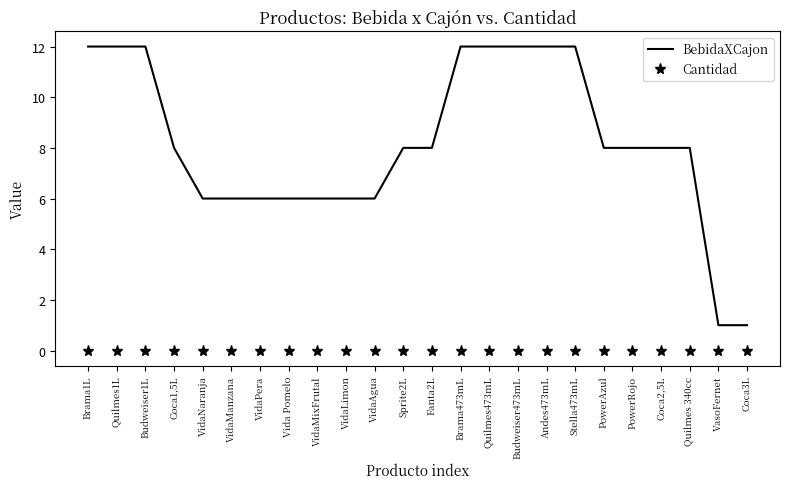

The BebidaXCajon series shows 8 at Sprite2L. True or false?

True